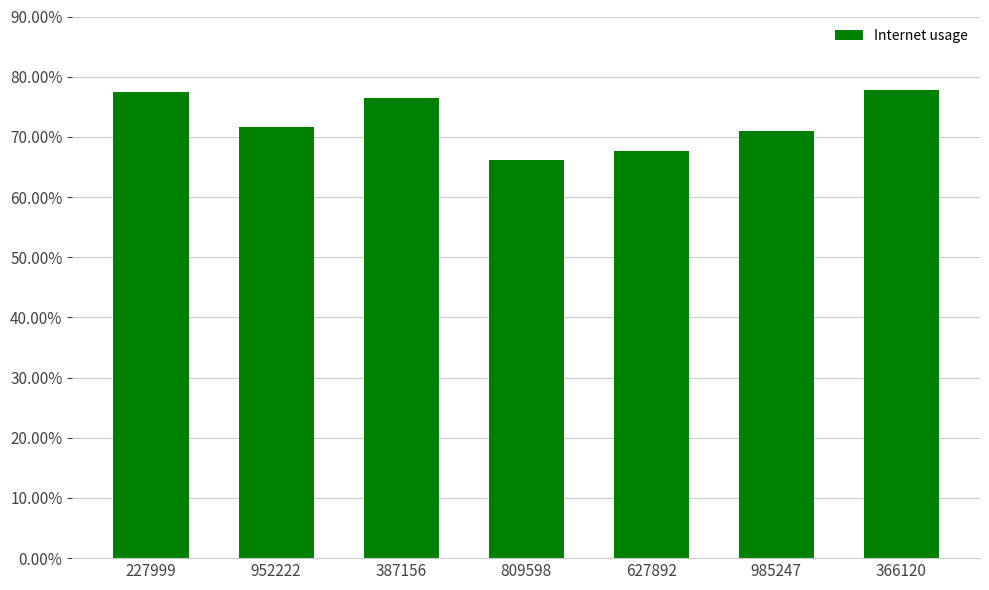

The value at 952222 is 0.7. True or false?

True